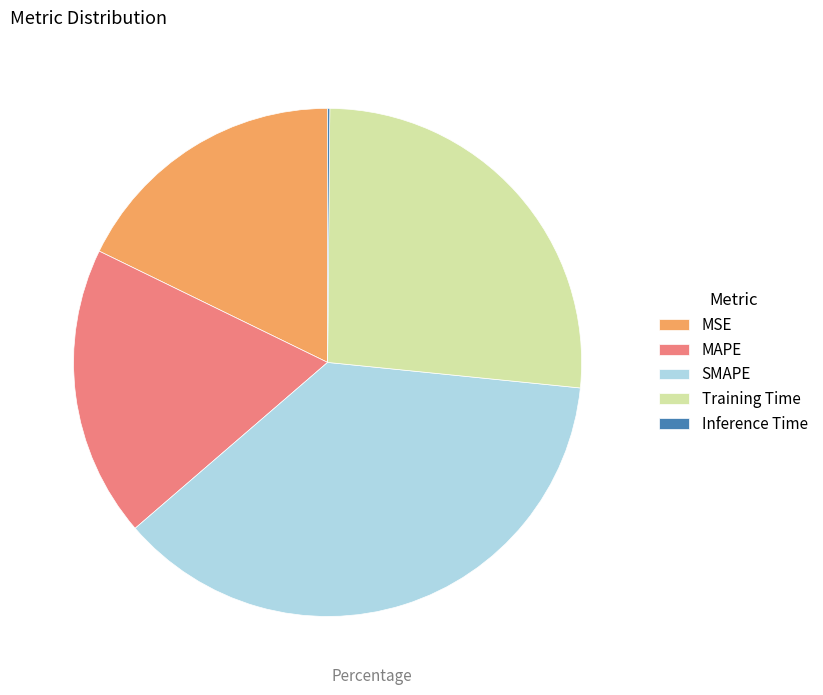

Which category has the biggest portion of the pie?

SMAPE